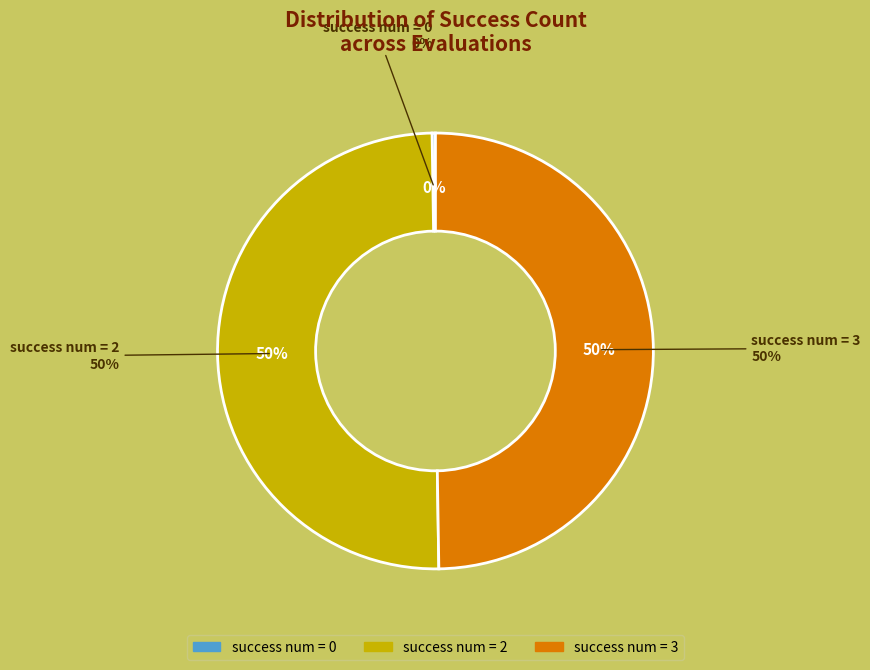

What percentage is NOT represented by 0?

99.5%